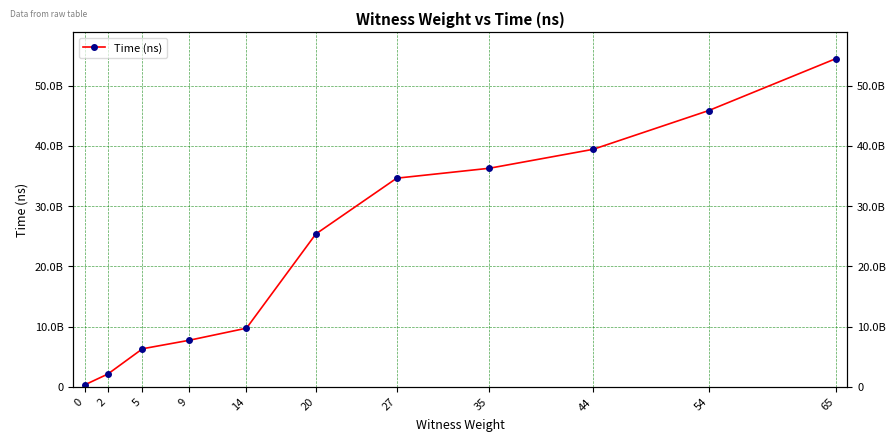

What is the change in value from 2 to 9?

+5594405700